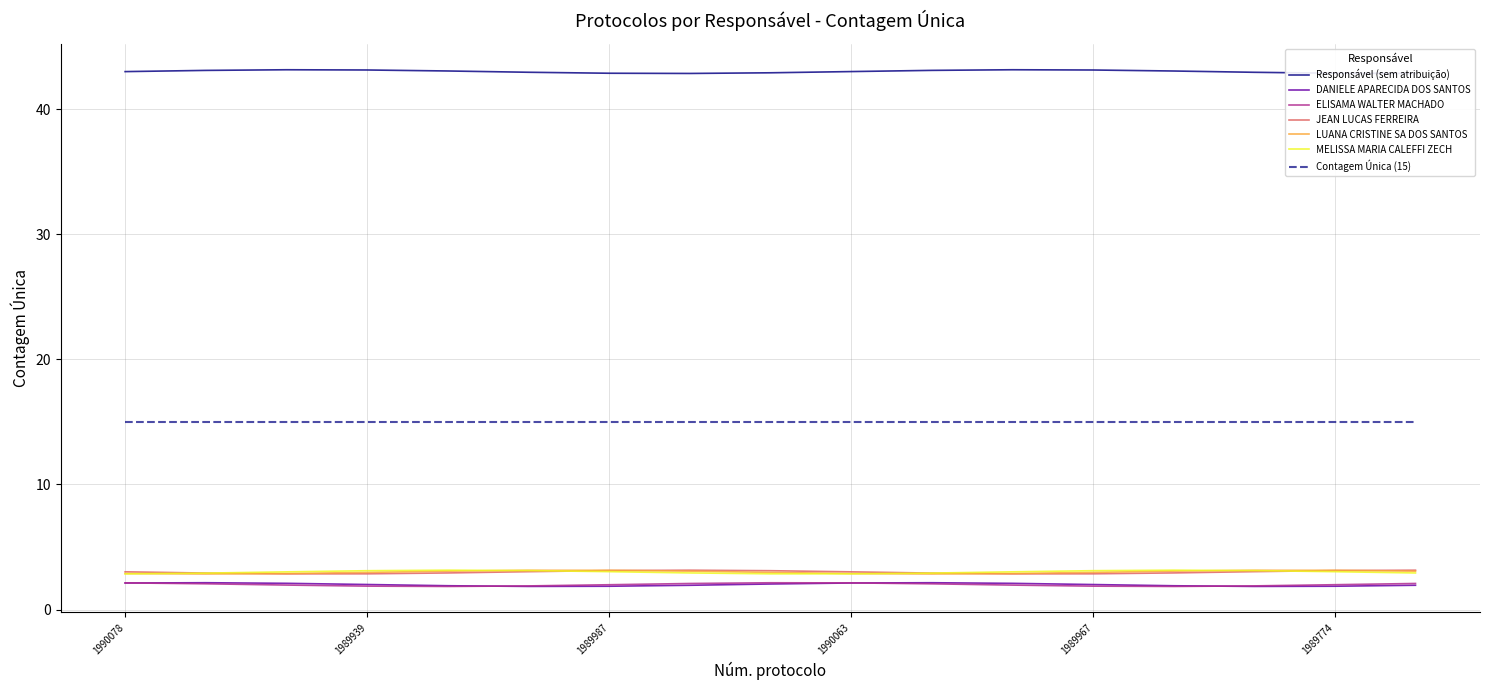

True or false: DANIELE APARECIDA DOS SANTOS and Contagem Única (15) intersect in this chart.

False